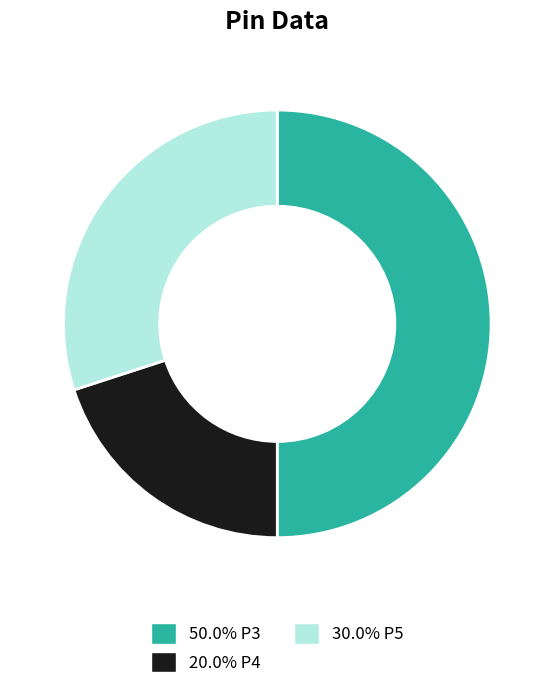

Is 20.0% P4 the majority of the pie?

No